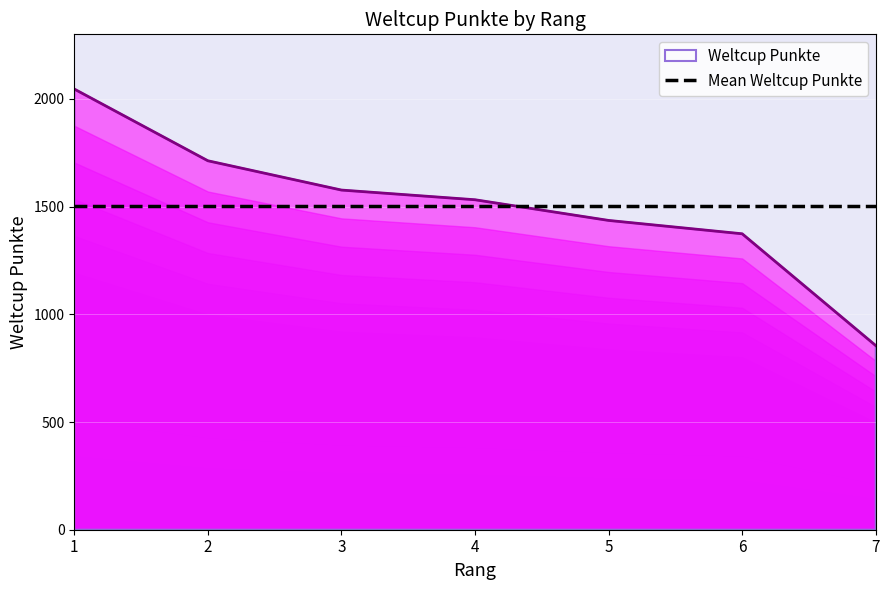

What is the difference between the values at 1 and 5?

610